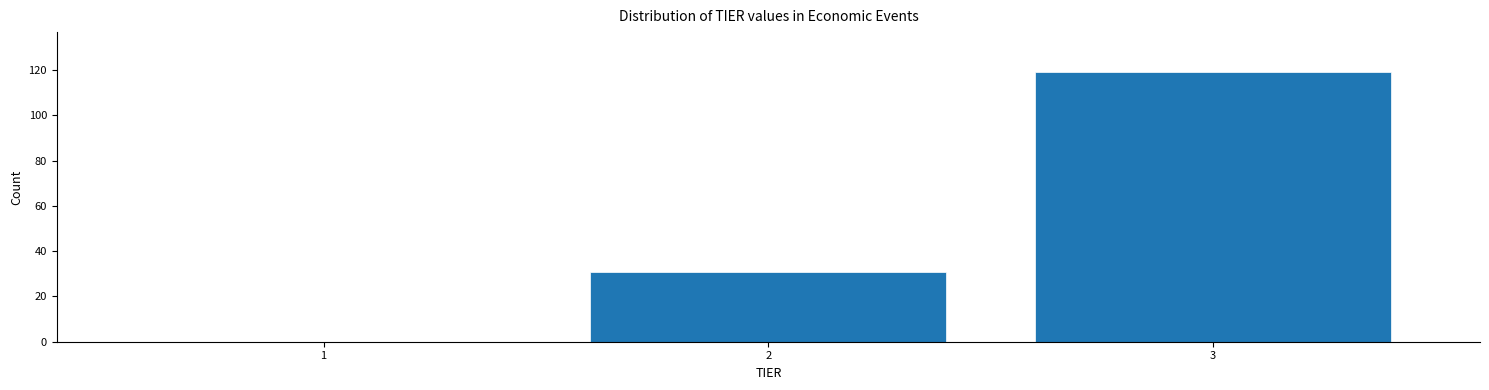

Reading right to left, what are all the values shown in this chart?

3=119	2=31	1=0